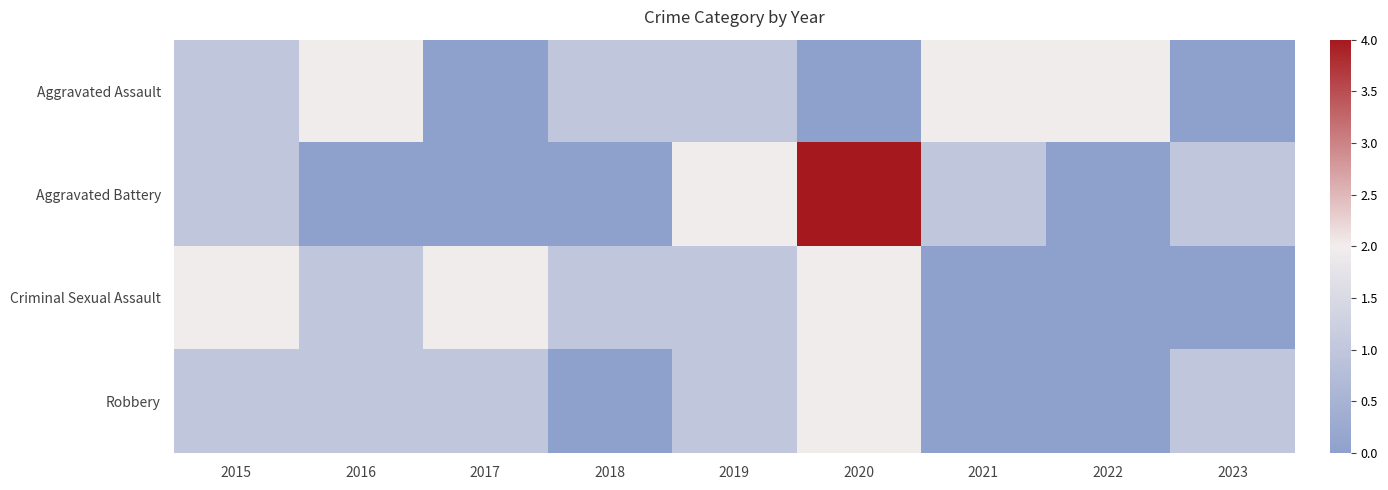

Between 2017 and 2020, which series saw the biggest shift?

Aggravated Battery